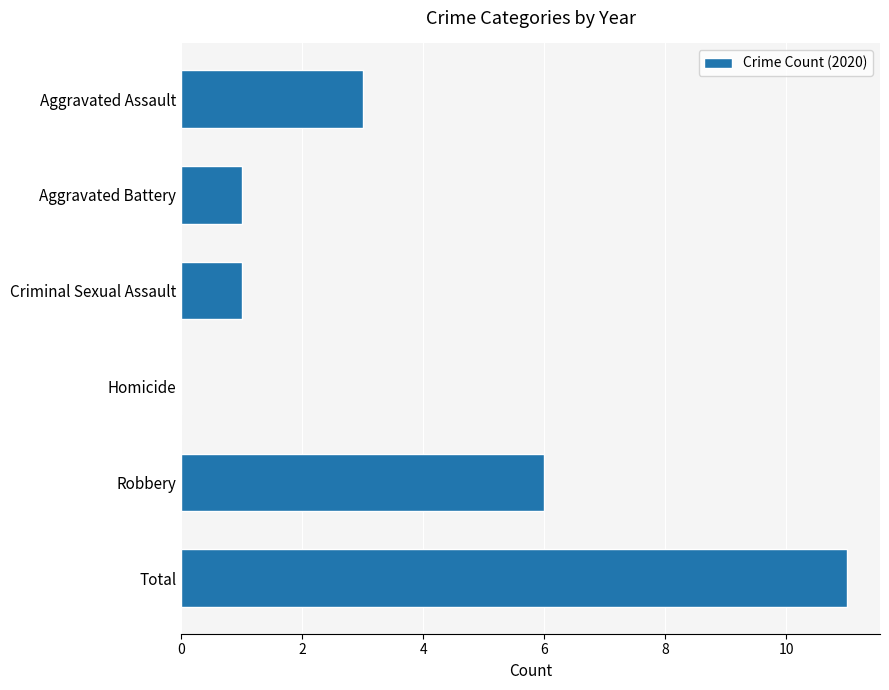

True or false: the data shows 2 at Criminal Sexual Assault.

False